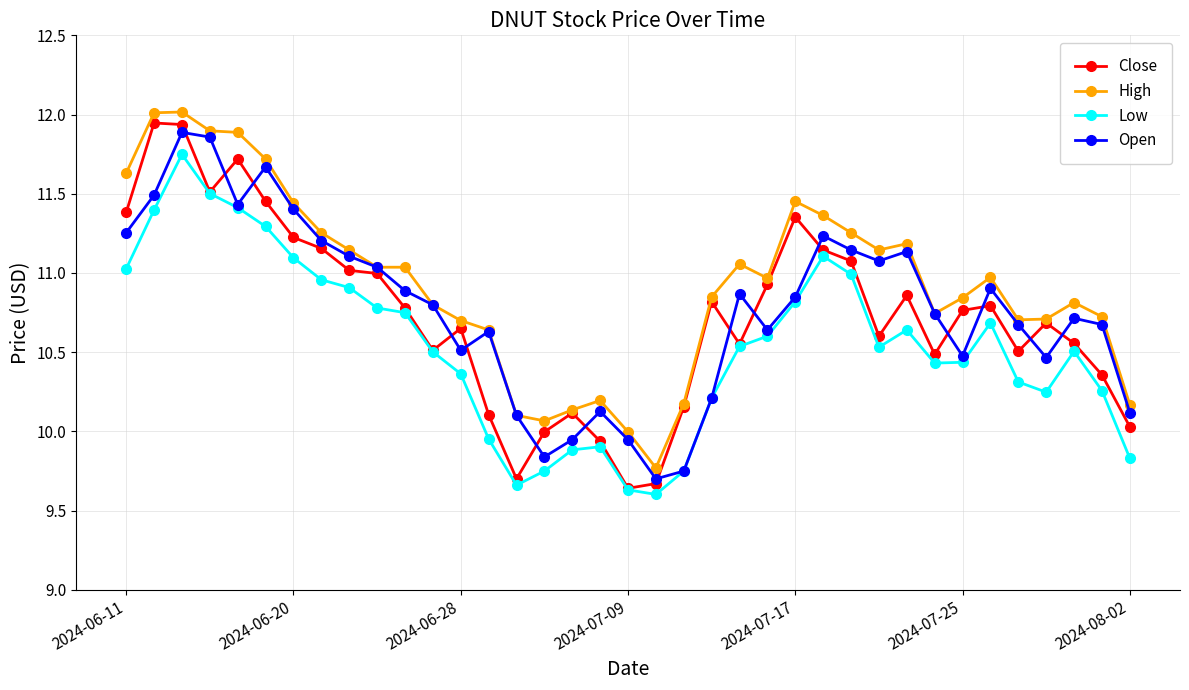

What is the maximum value for High?

12.0